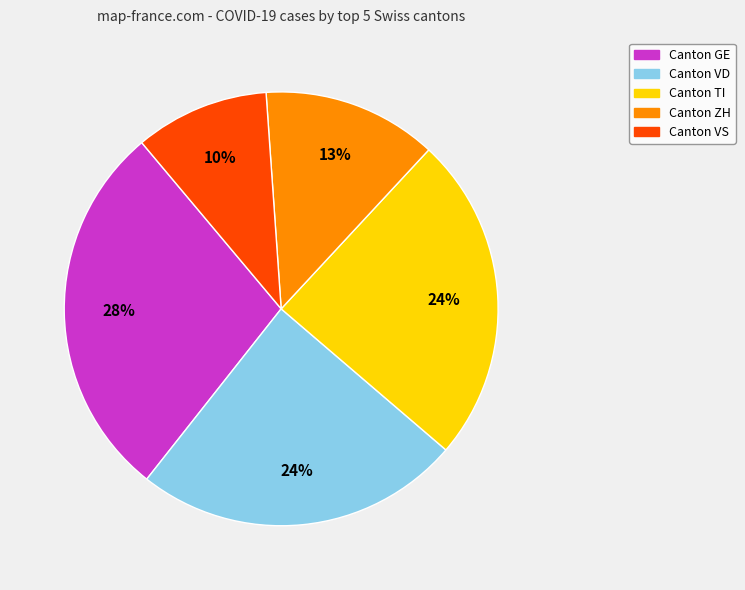

To the nearest percent, what is the average slice percentage?

20%